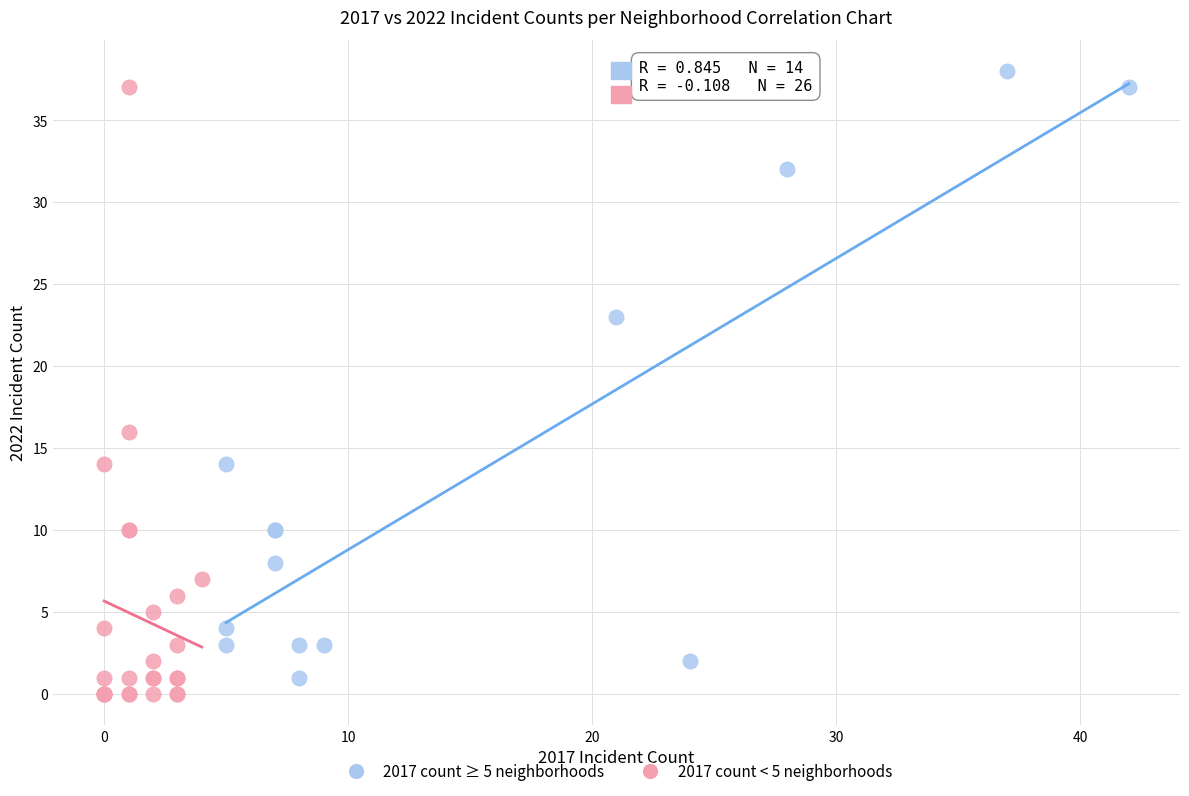

Which series reaches the maximum Y coordinate?

2017 count ≥ 5 neighborhoods